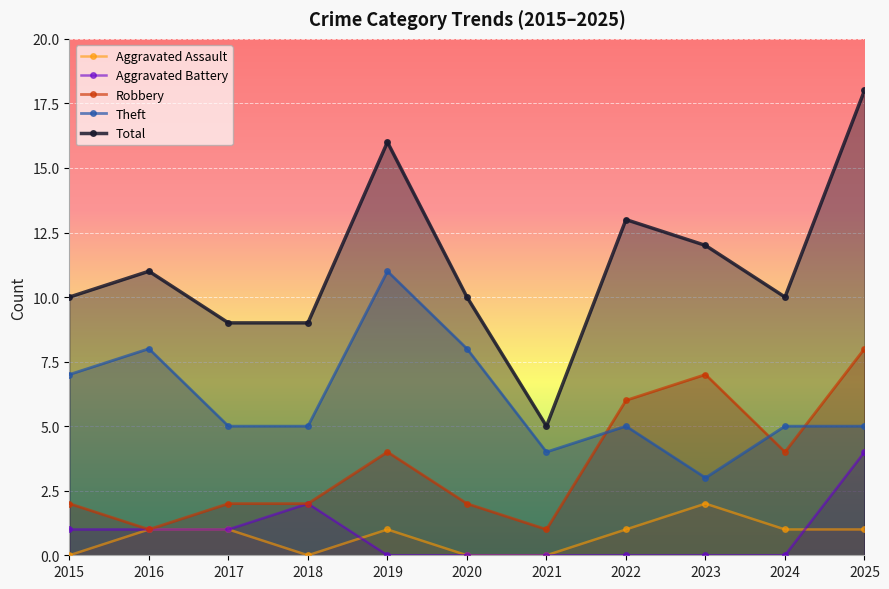

What is the greatest value displayed?

18